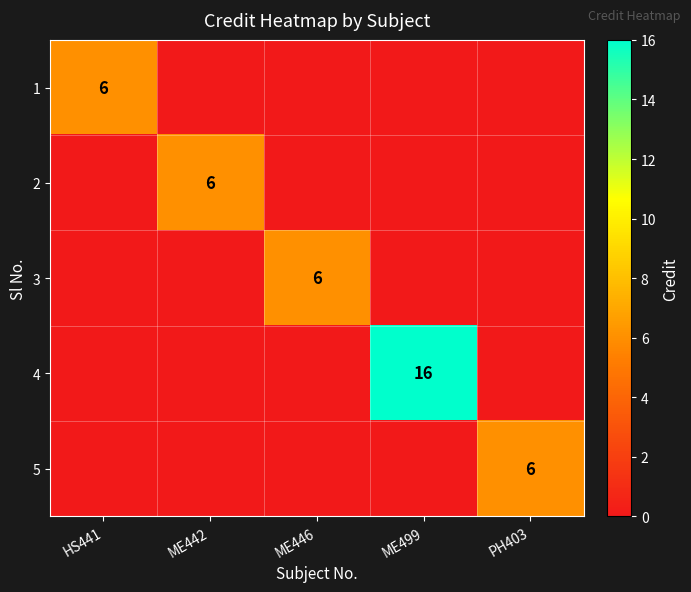

Which category has the lowest value across all series?

ME442